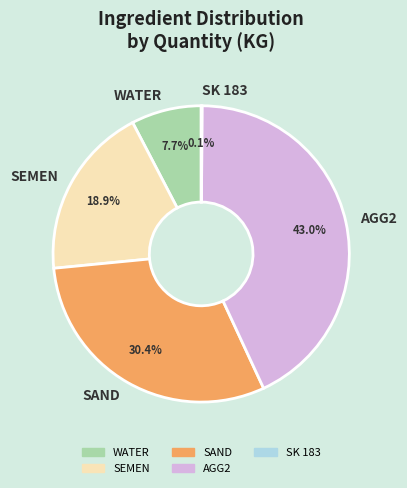

Is it true that SEMEN is 19% of the pie?

True